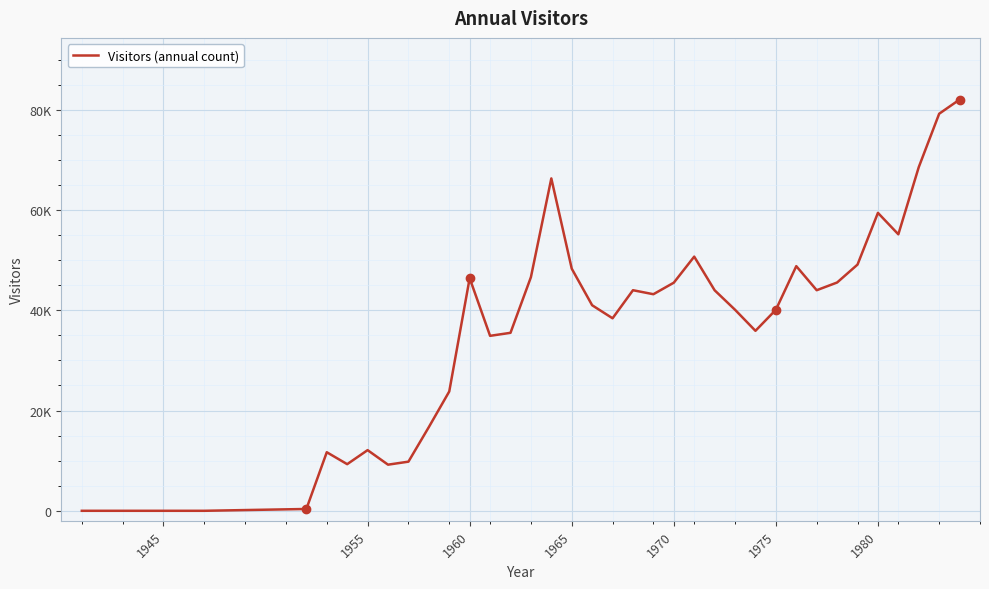

Does the chart display data point markers on the line(s)?

No